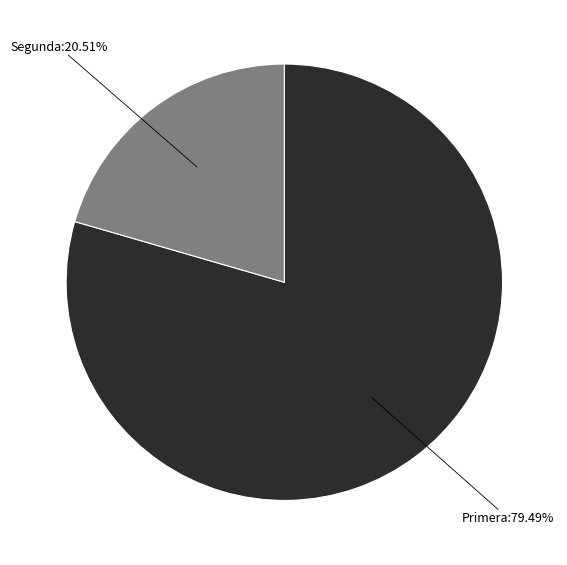

To the nearest percent, what is the average slice percentage?

50%